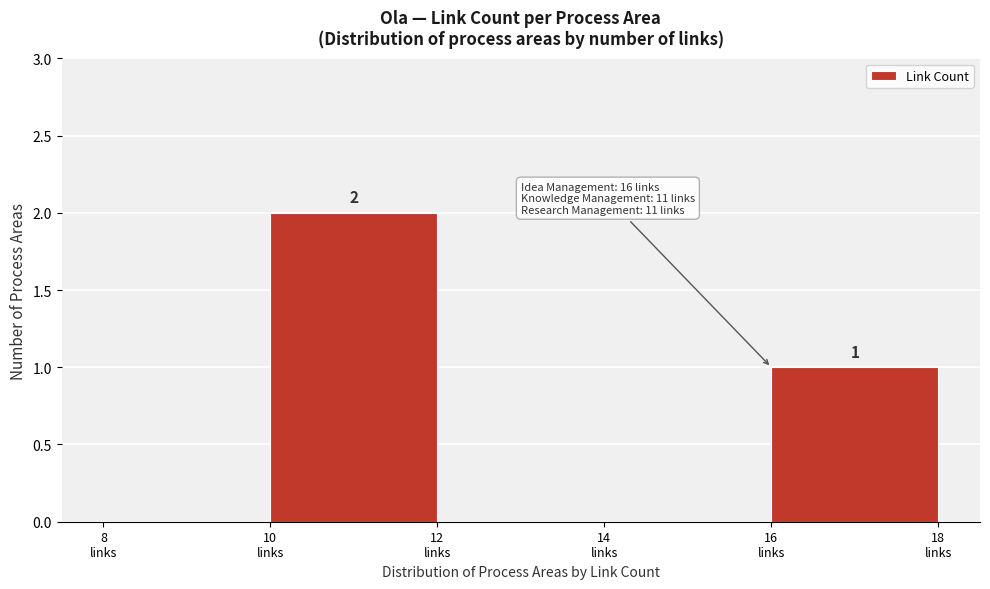

Which range on the x-axis has the tallest bar?

10 to 12